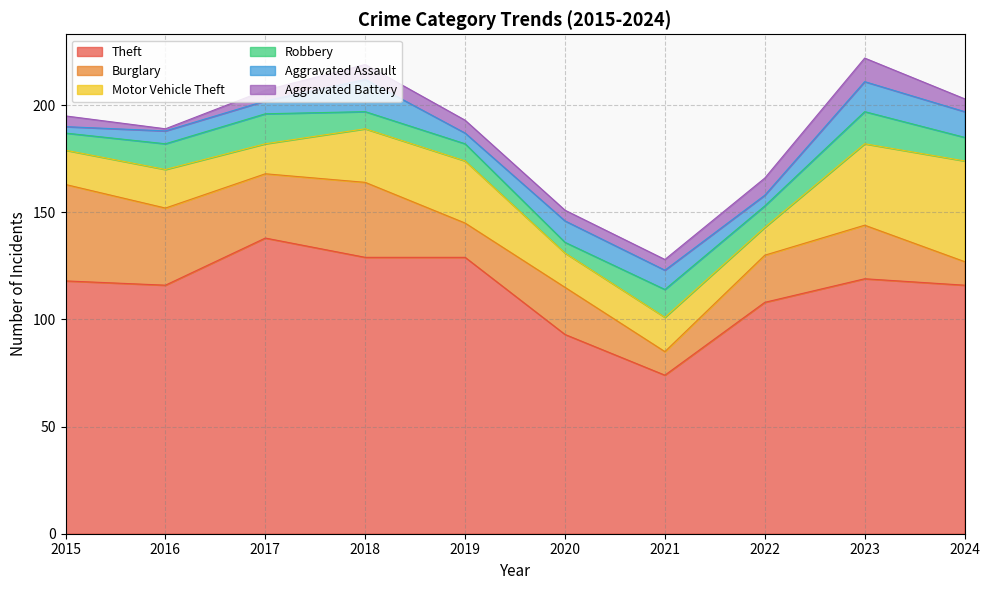

At how many categories does at least one series exceed 15?

10